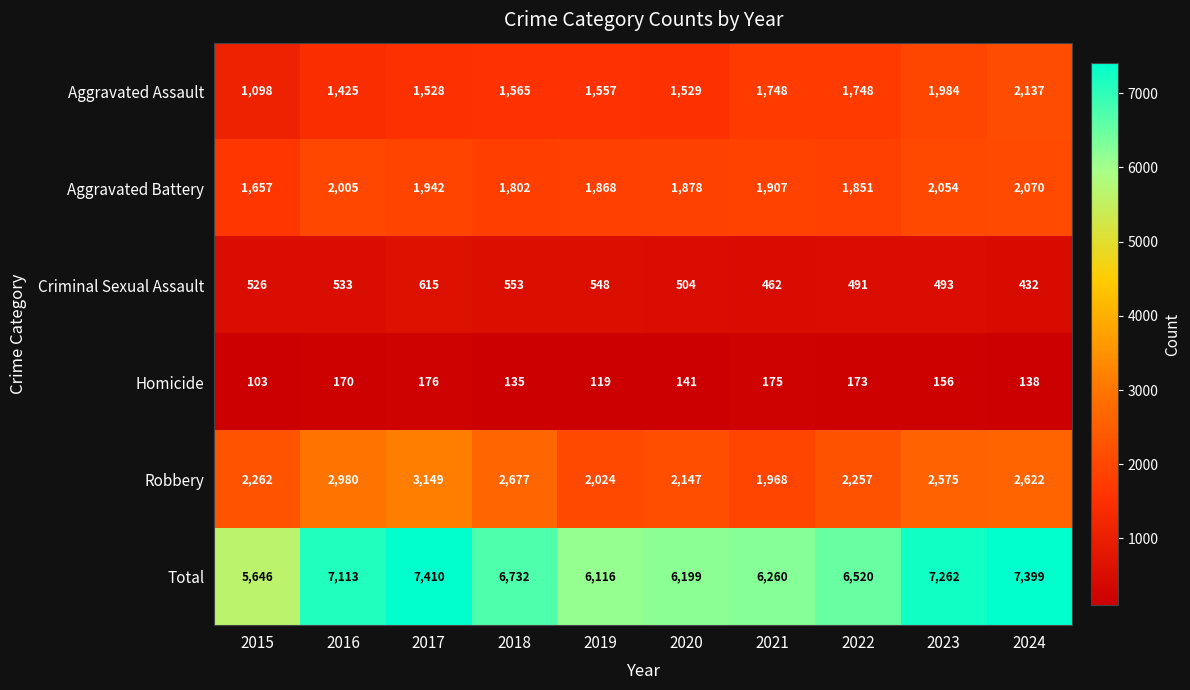

What is the sum of all Total values?

66657